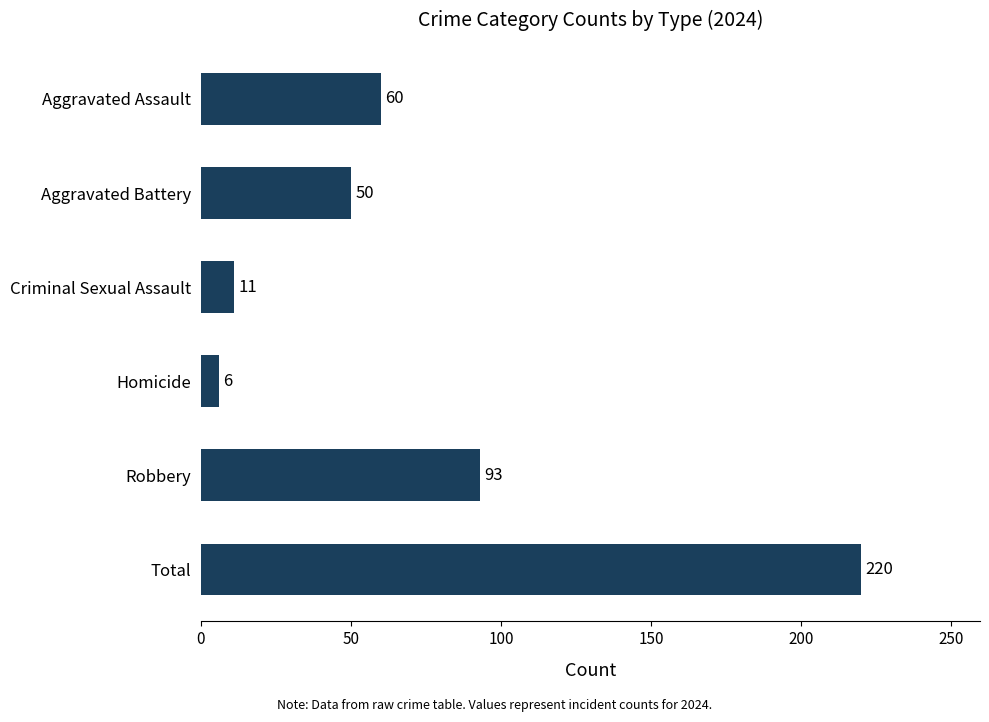

True or false: the data shows 77 at Aggravated Battery.

False